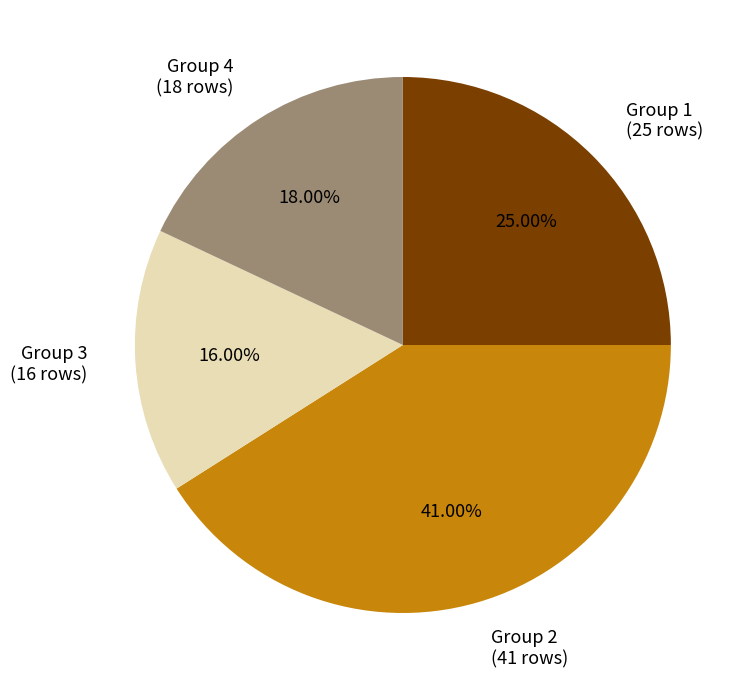

Combined, do Group 3 (16 rows) and Group 4 (18 rows) account for over 50%?

No